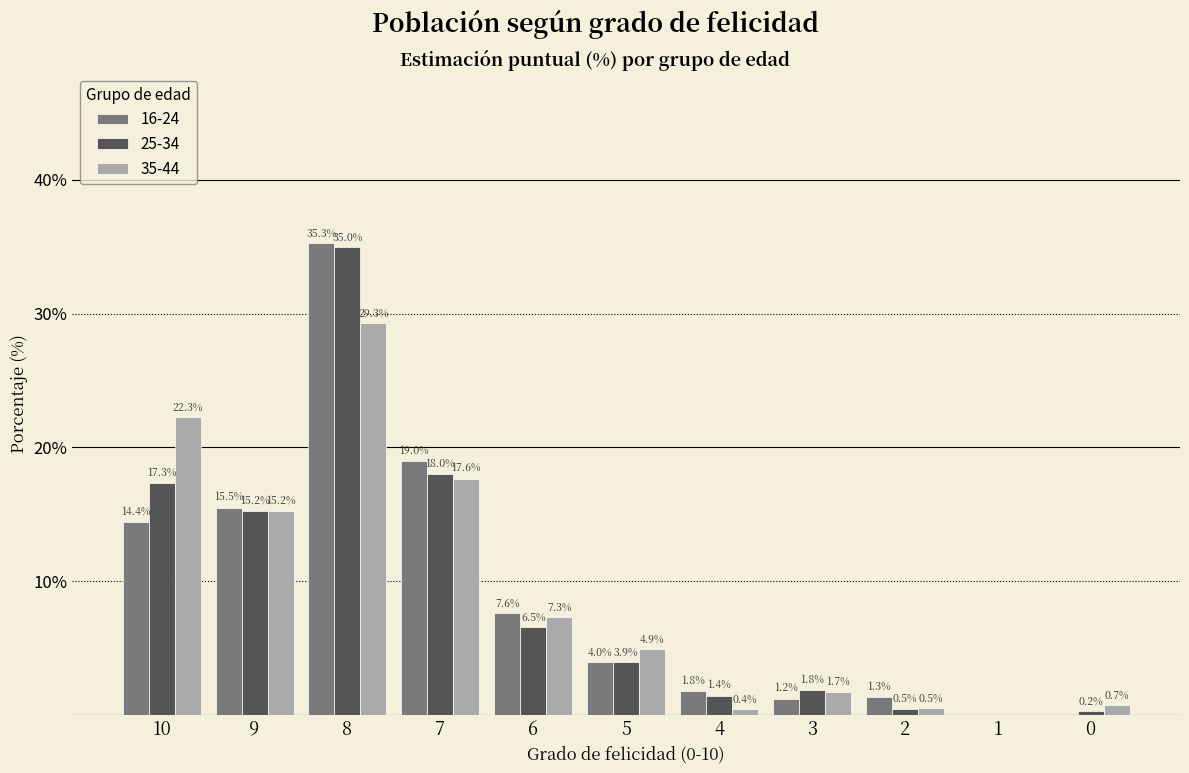

What is the maximum value shown in the chart?

35.3